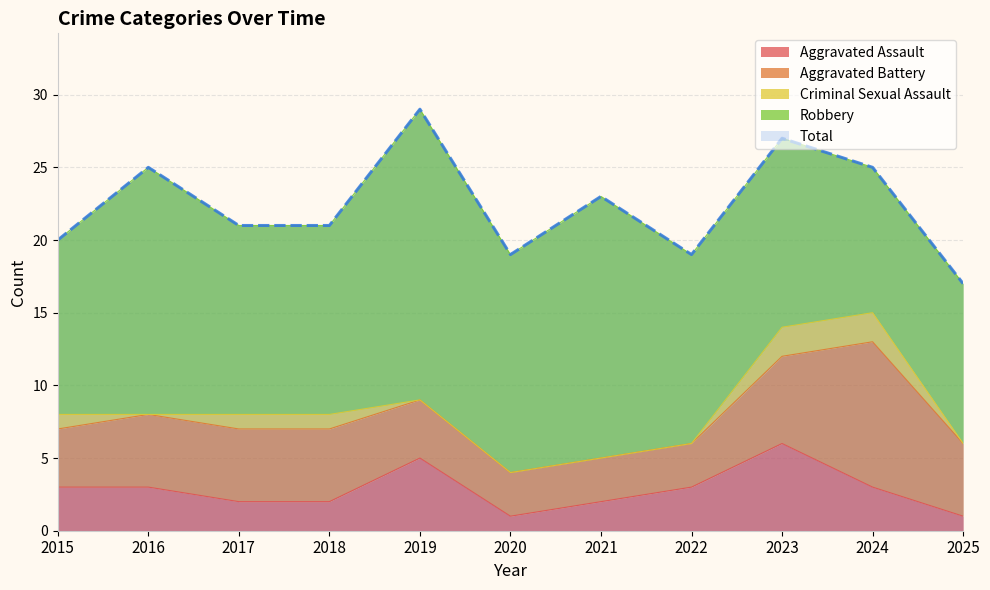

True or false: Robbery and Aggravated Battery cross at least once.

False